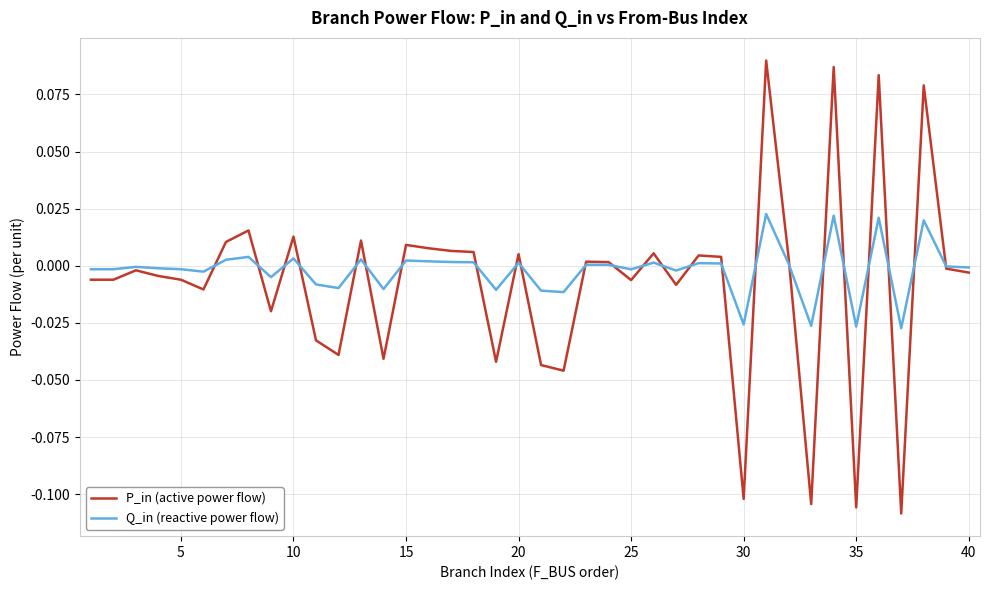

List the series in order of their peak value, highest first.

P_in (active power flow), Q_in (reactive power flow)